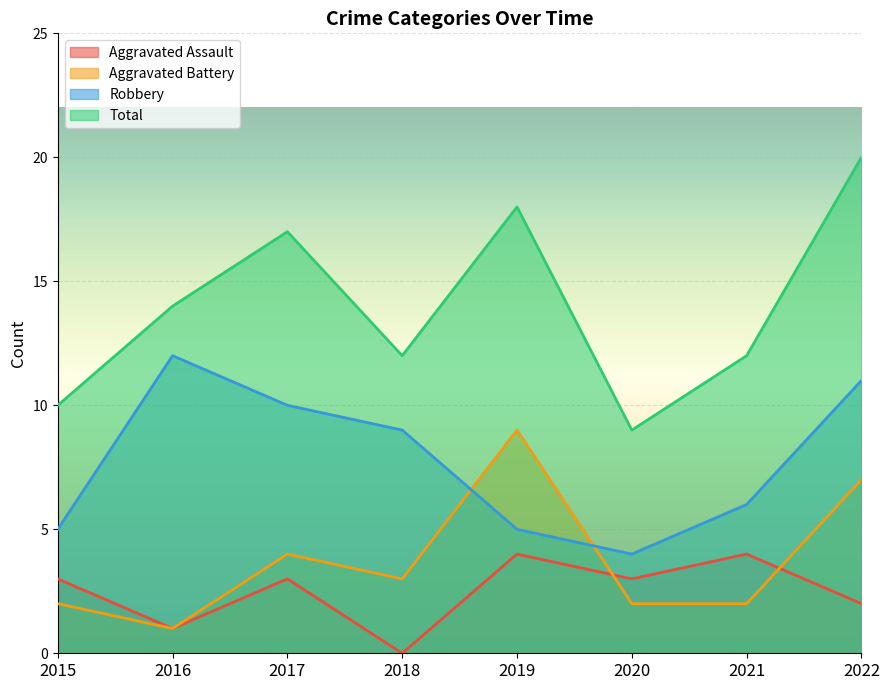

Rank the series by their maximum value, from lowest to highest.

Aggravated Assault, Aggravated Battery, Robbery, Total